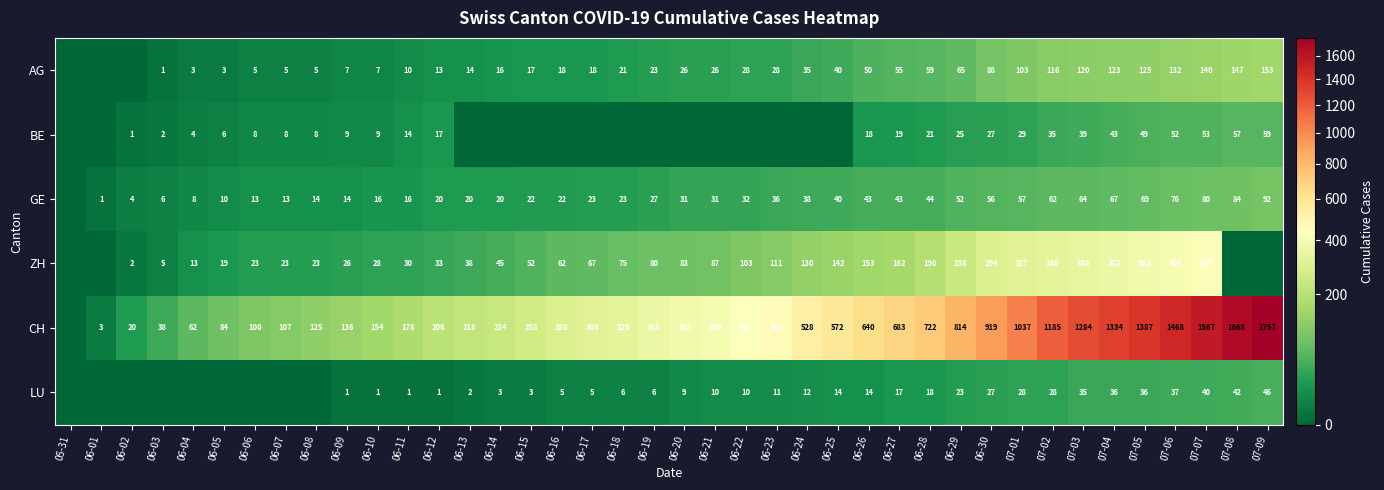

At which category is the sum across all series the highest?

07-07